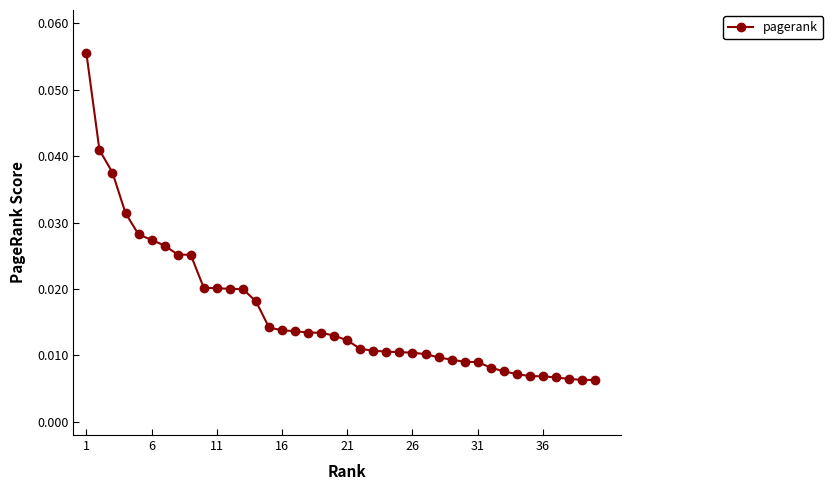

Count the values in the range 0 to 1.

40